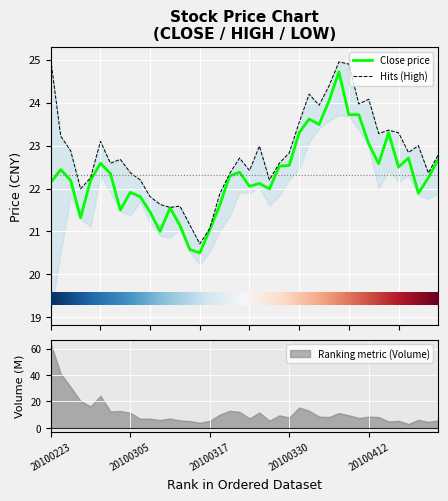

The HIGH series shows 22.7 at 20100322. True or false?

True